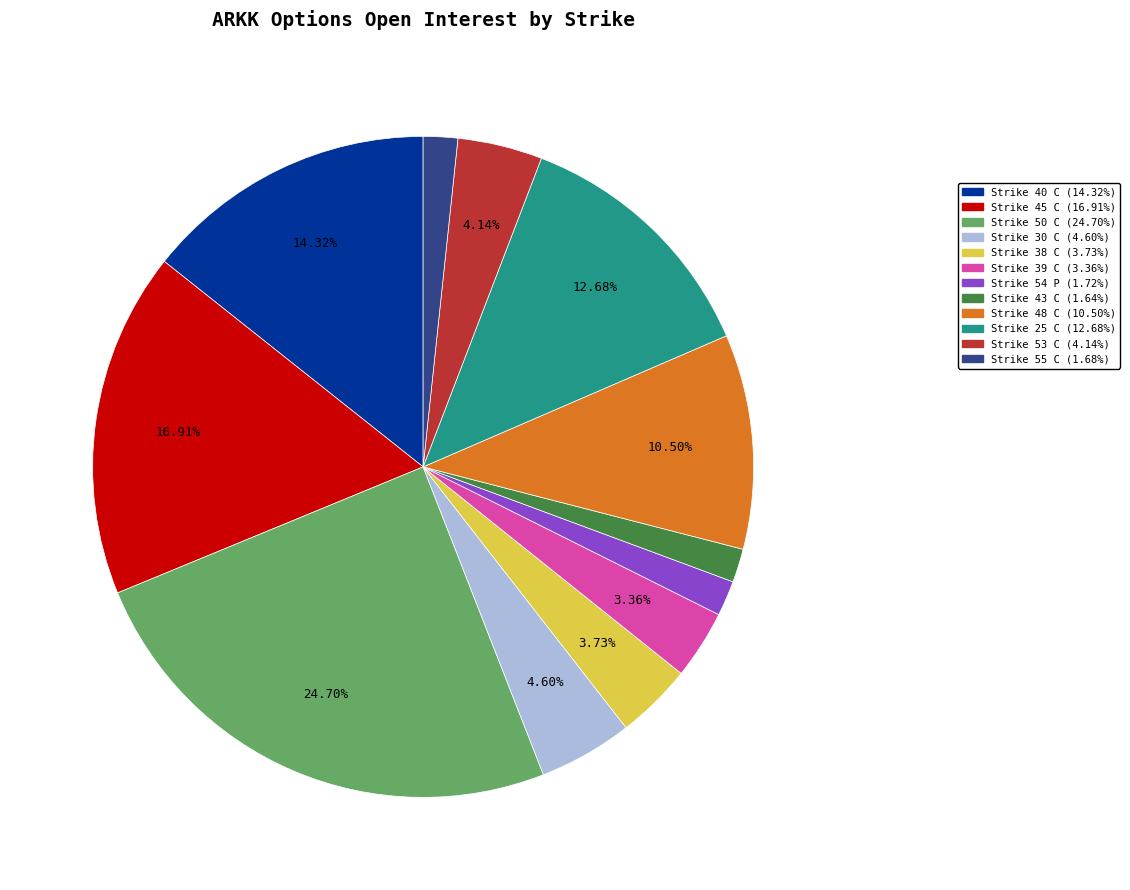

Which slice is the largest?

Strike 50 C